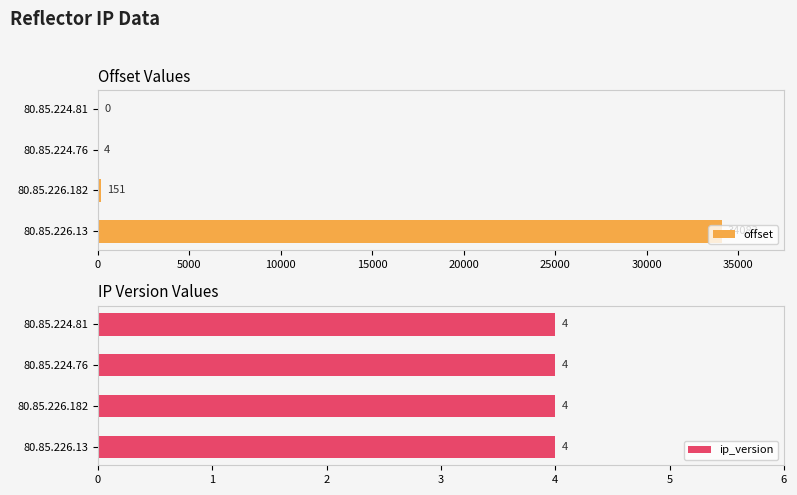

What is the sum of the offset values at 80.85.226.13 and 80.85.226.182?

34234